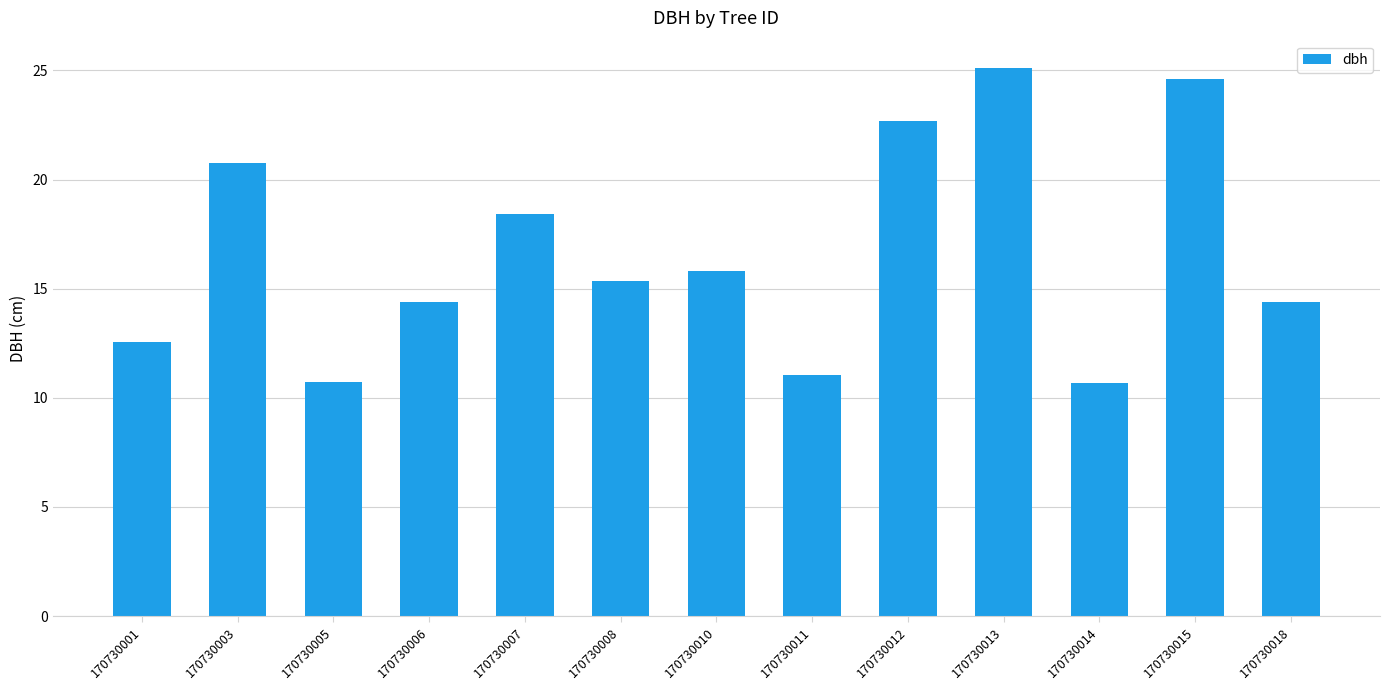

Count the number of data series in this chart.

1